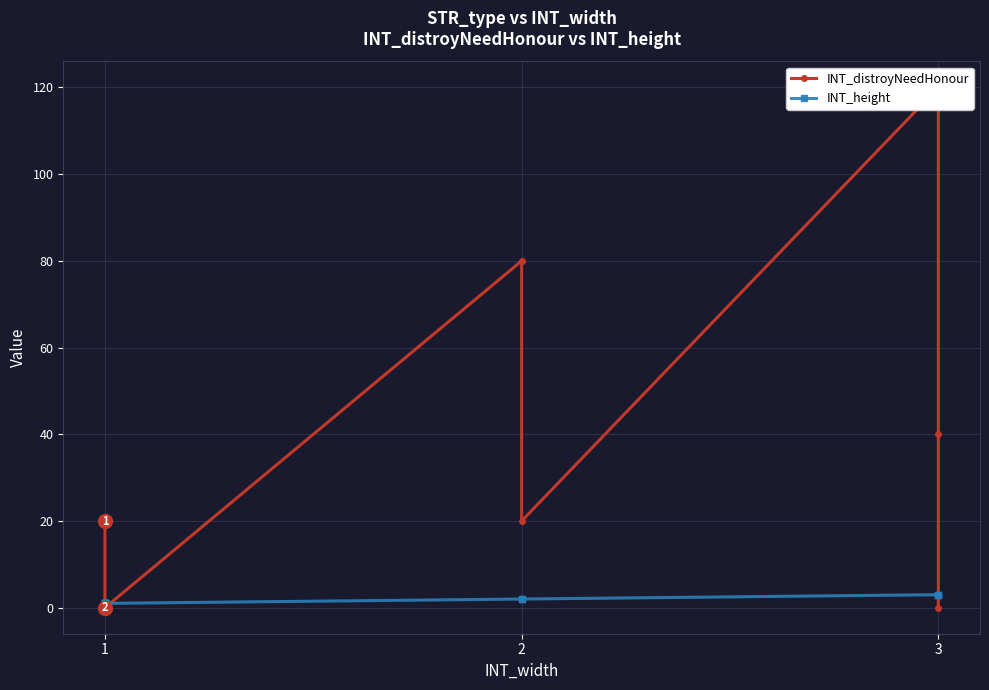

The INT_distroyNeedHonour series shows 0 at 1. True or false?

True